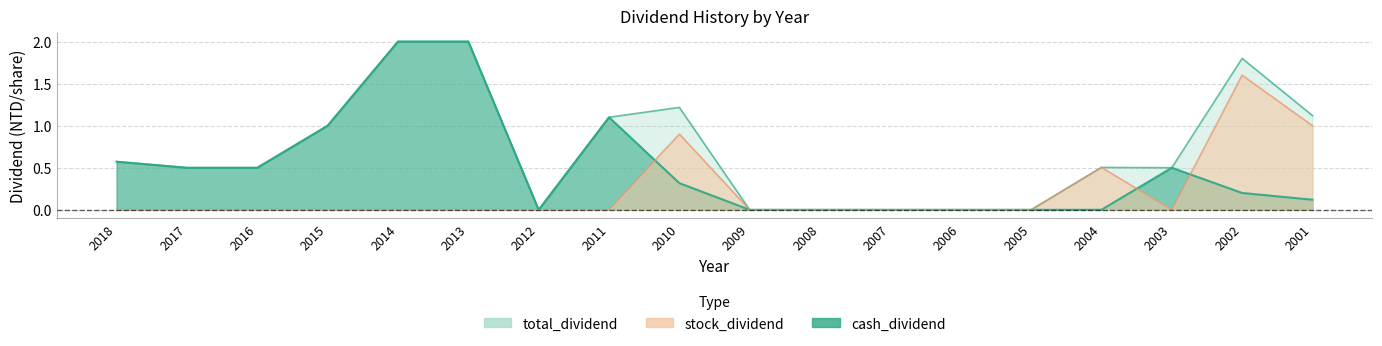

What is the difference between the maximum and minimum values in the cash_dividend series?

2.0